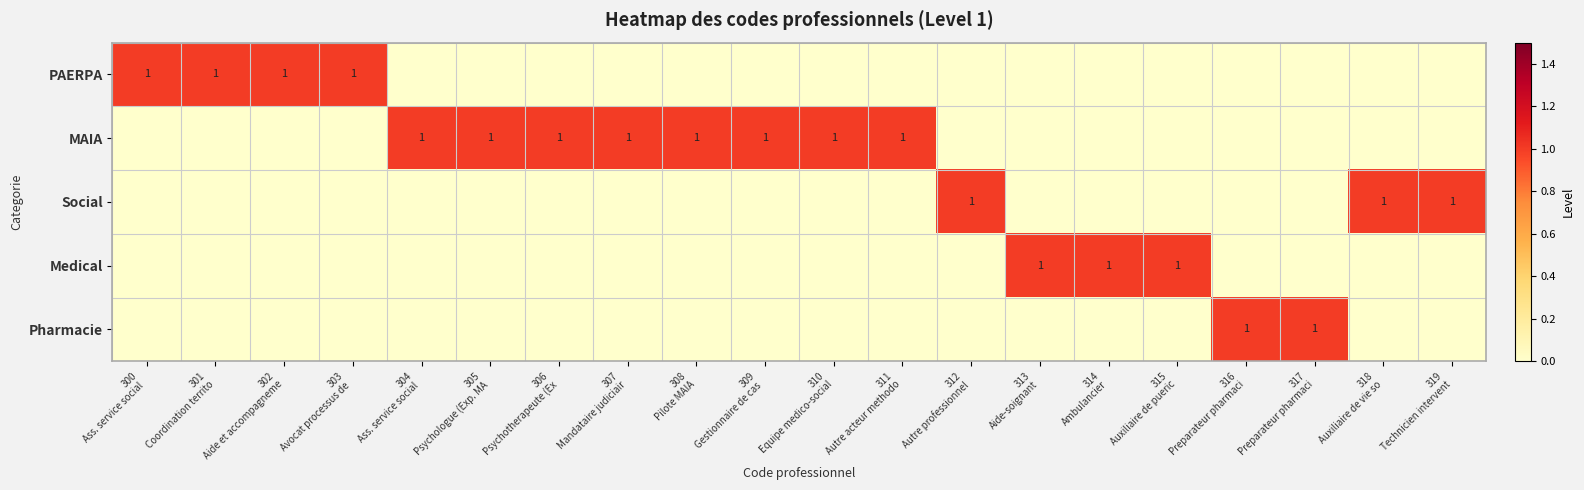

List the series in order of their peak value, lowest first.

PAERPA, MAIA, Social, Medical, Pharmacie